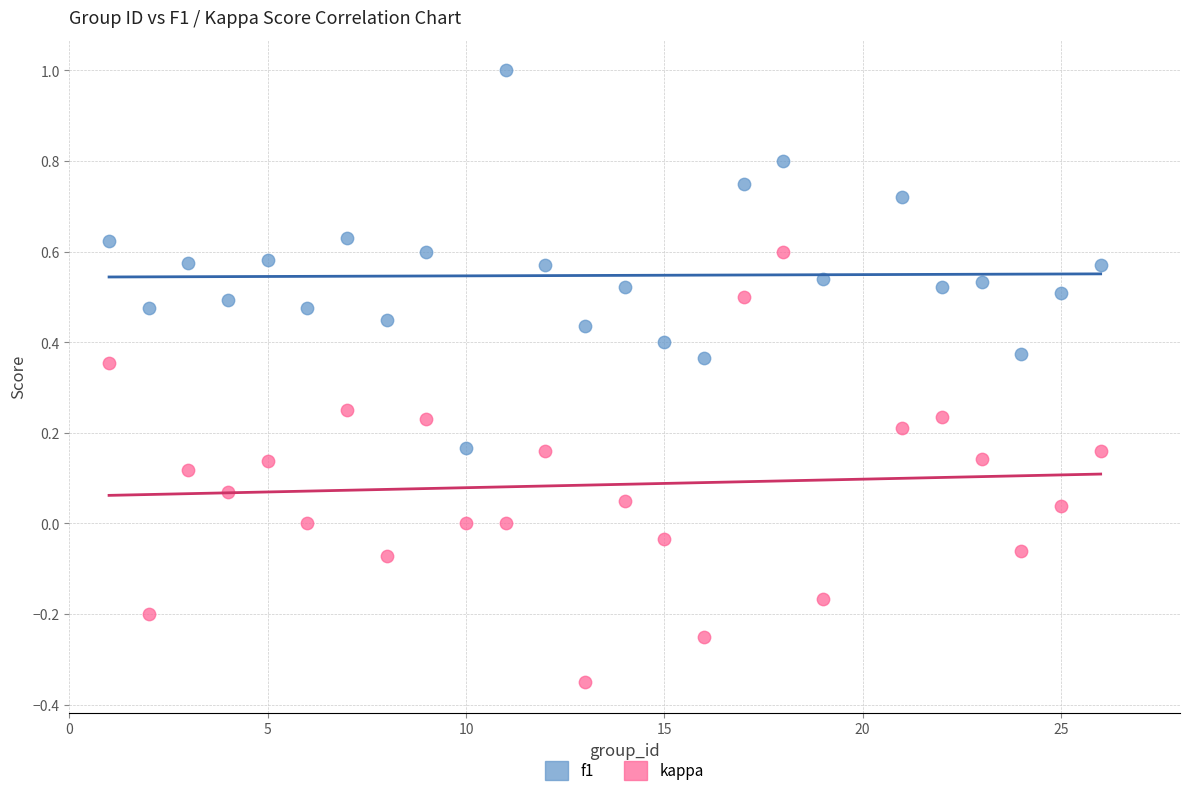

Which series has the widest spread of Y values?

kappa